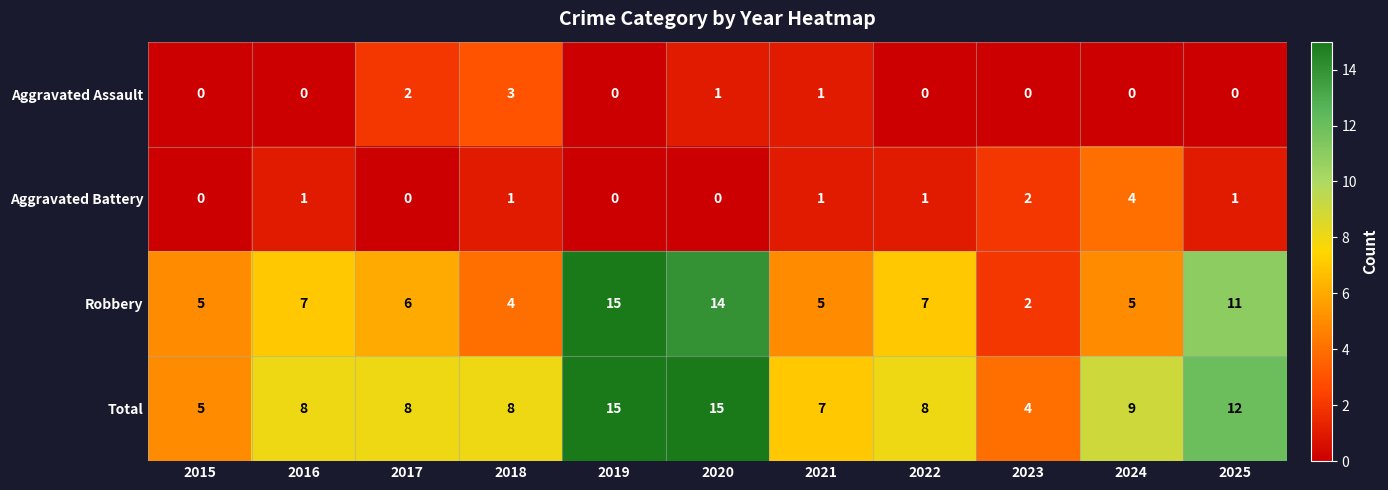

Which series changed the most between 2018 and 2023?

Total